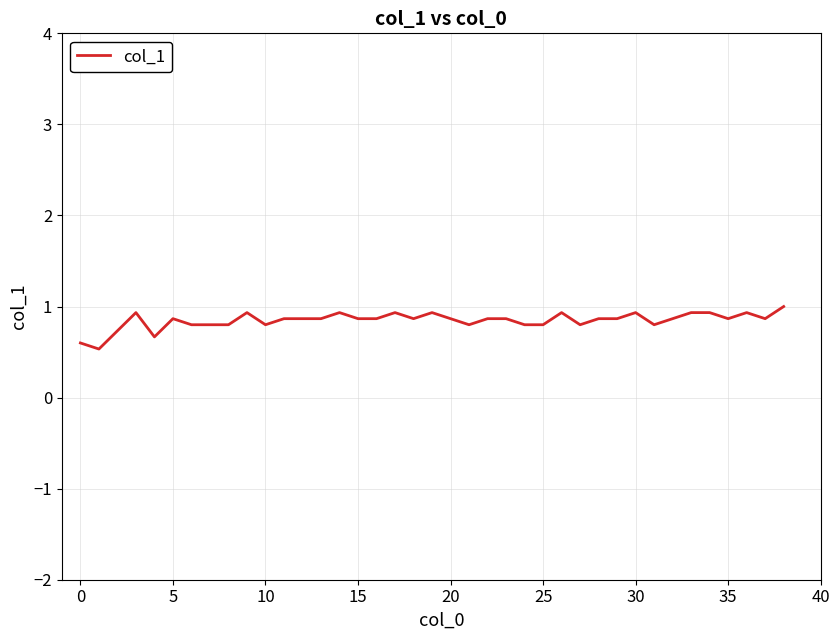

What is the minimum value shown in the chart?

0.5